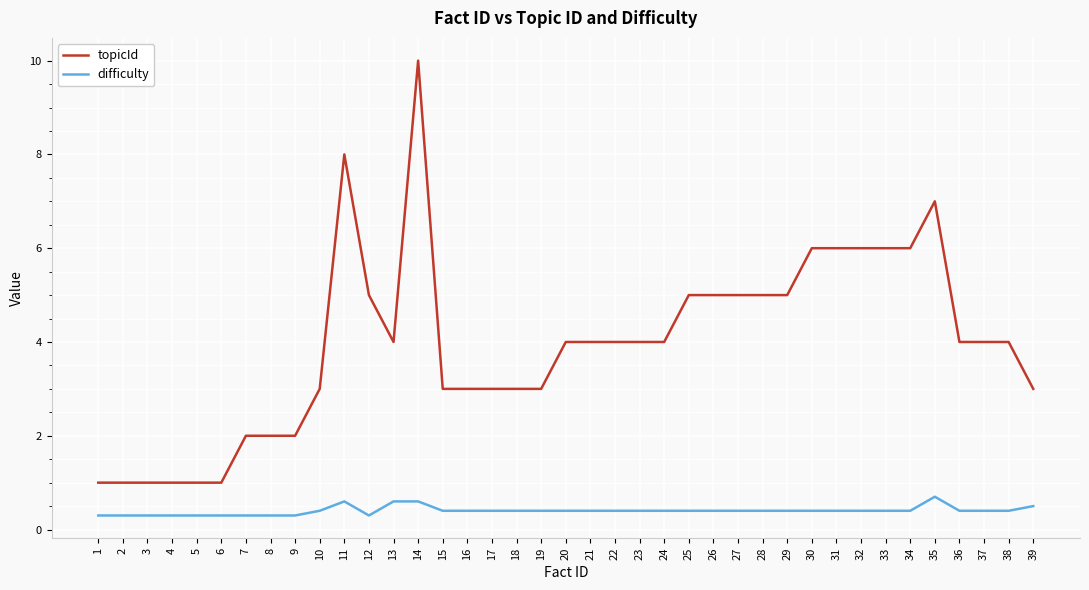

List the series in order of their overall mean, lowest first.

difficulty, topicId